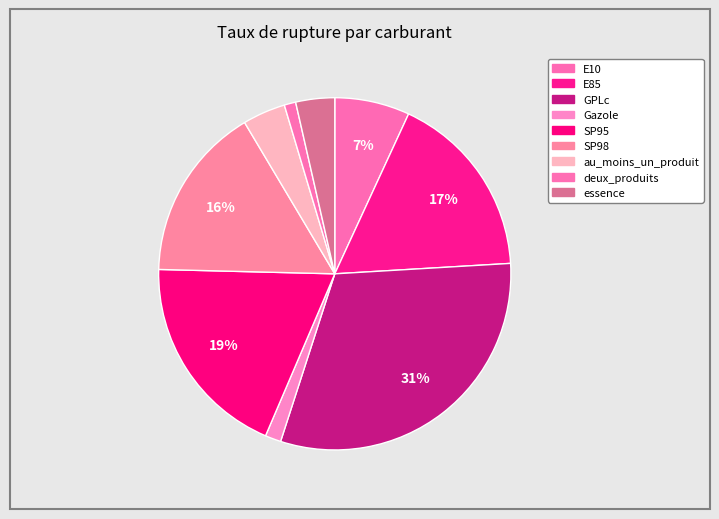

True or false: essence accounts for 4% of the total.

True